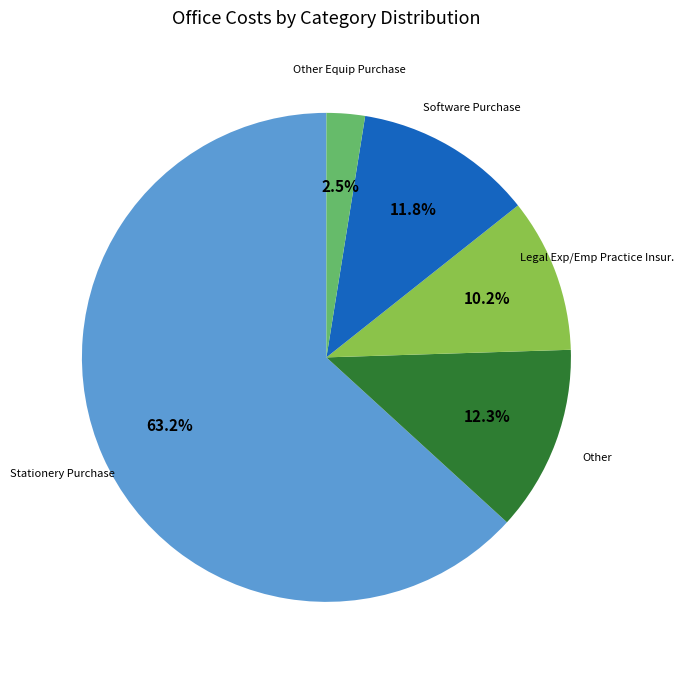

The Other Equip Purchase slice represents 12% of the pie. True or false?

False